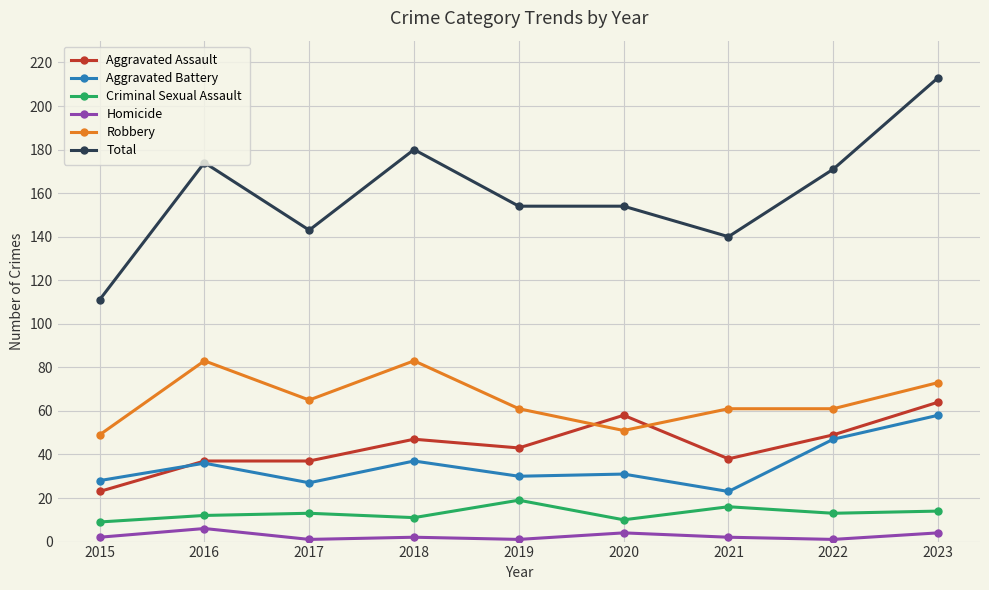

What is the average value of the Aggravated Assault series?

44